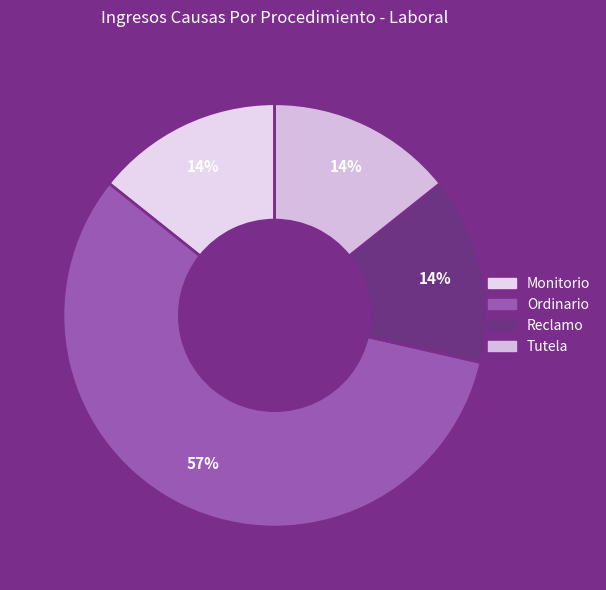

How many segments does this pie chart have?

4